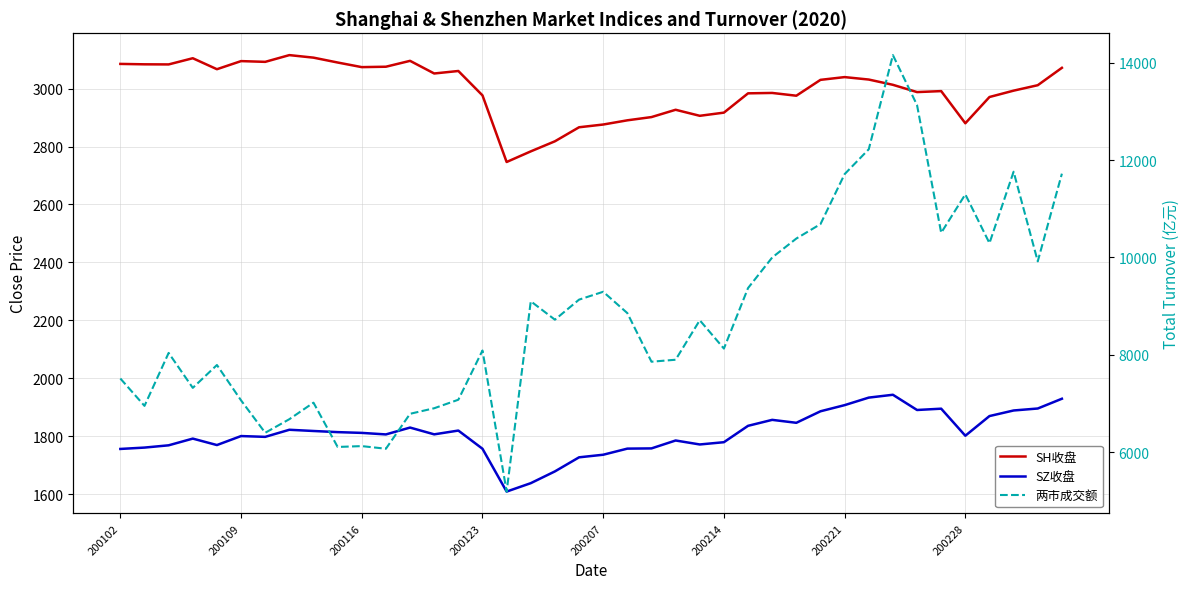

Reading left to right, transcribe all the data shown in this chart.

SH收盘: 3085.2	3083.8	3083.4	3104.8	3066.9	3094.9	3092.3	3115.6	3106.8	3090.0	3074.1	3075.5	3095.8	3052.1	3060.8	2976.5	2746.6	2783.3	2818.1	2866.5	2876.0	2890.5	2901.7	2926.9	2906.1	2917.0	2983.6	2985.0	2975.4	3030.2	3039.7	3031.2	3013.1	2987.9	2991.3	2880.3	2970.9	2992.9	3011.7	3071.7
SZ收盘: 1756.2	1760.8	1768.7	1791.8	1769.6	1800.6	1797.9	1822.3	1818.1	1814.2	1811.6	1806.3	1830.0	1806.5	1819.6	1756.8	1609.0	1638.0	1678.6	1727.2	1736.2	1757.3	1758.0	1785.3	1771.6	1779.4	1836.0	1856.6	1846.4	1886.1	1907.3	1933.4	1943.2	1890.6	1895.1	1801.8	1869.7	1888.9	1895.7	1929.4
两市成交额: 7515.3	6953.8	8040.6	7323.2	7792.6	7066.2	6401.6	6680.3	7019.4	6110.7	6128.0	6074.2	6791.2	6905.3	7079.9	8090.4	5194.8	9101.1	8722.8	9134.4	9295.9	8858.0	7860.3	7900.8	8711.1	8129.7	9372.0	9999.5	10388.1	10684.3	11710.3	12220.6	14153.2	13126.9	10505.9	11295.1	10293.3	11760.0	9920.1	11719.7